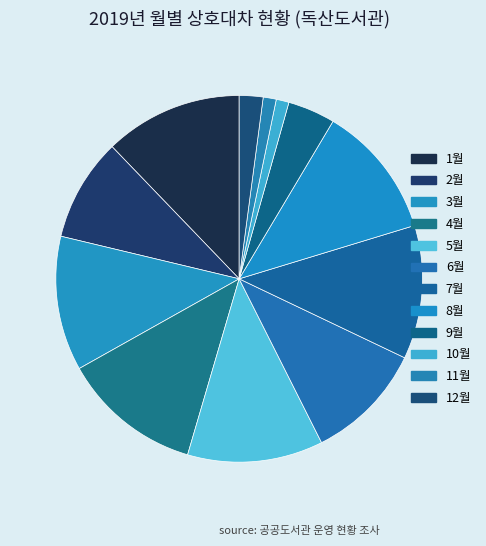

Count the number of slices in the pie.

12